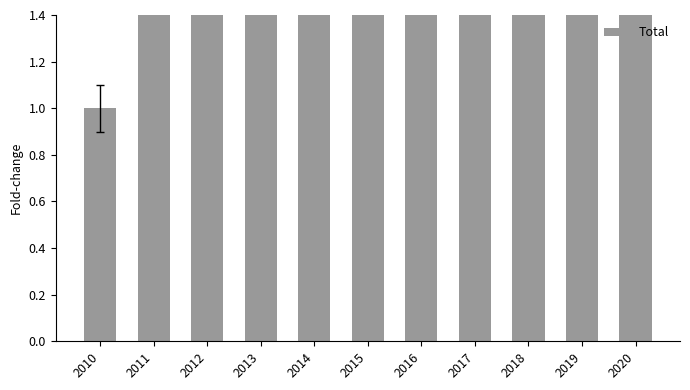

What is the change in value from 2011 to 2014?

+55.5